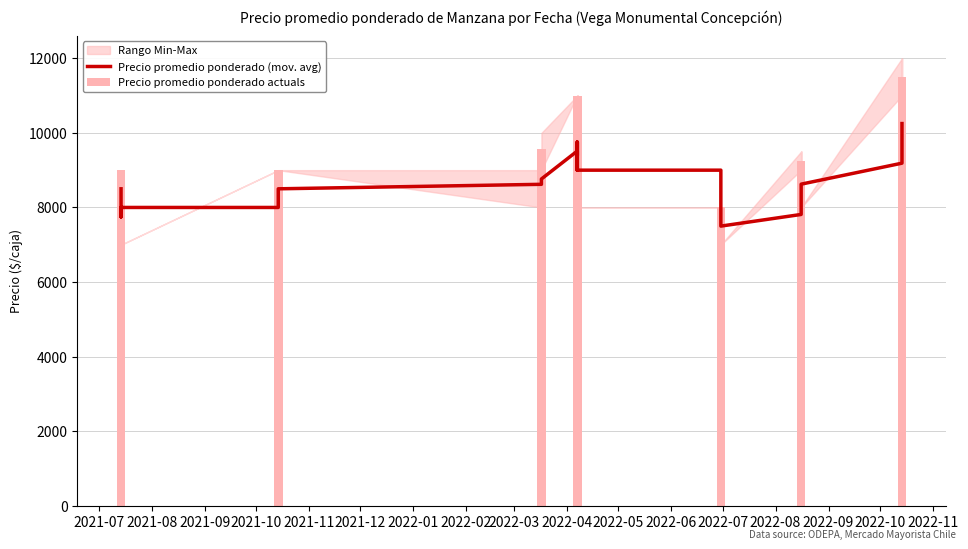

What is the difference between the highest and lowest values at 2022-06?

250.0